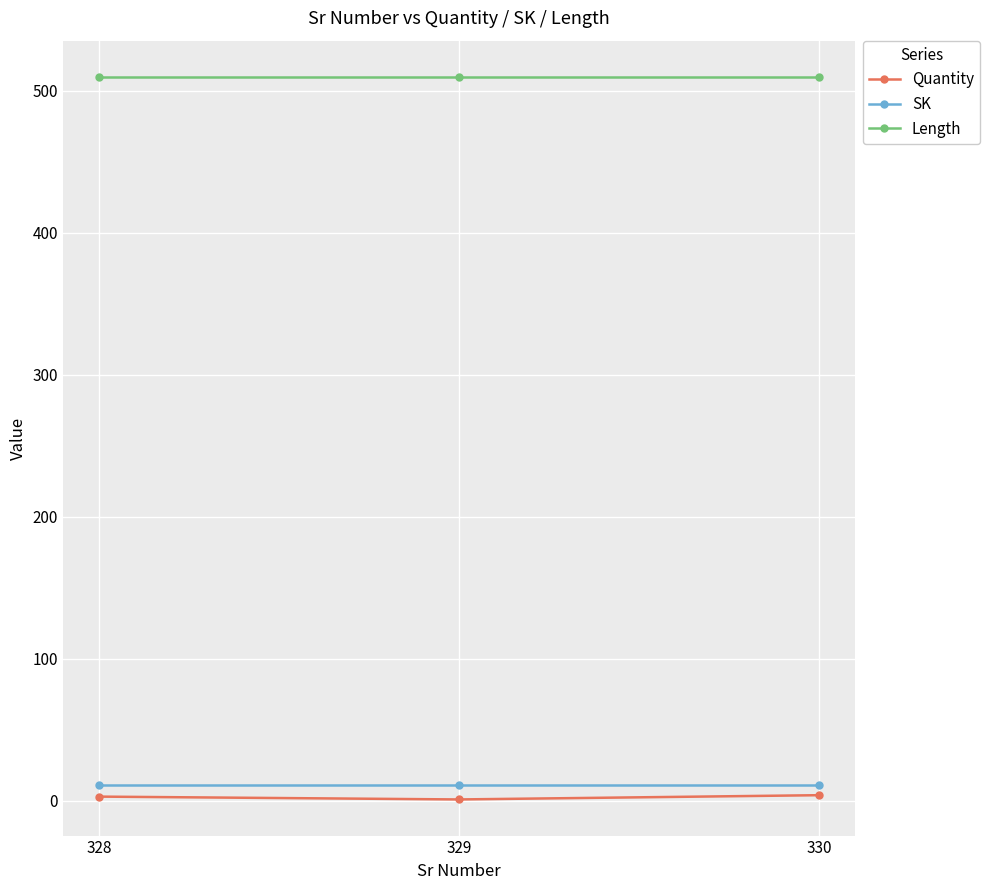

True or false: Length has a value of 510 at 329.

True